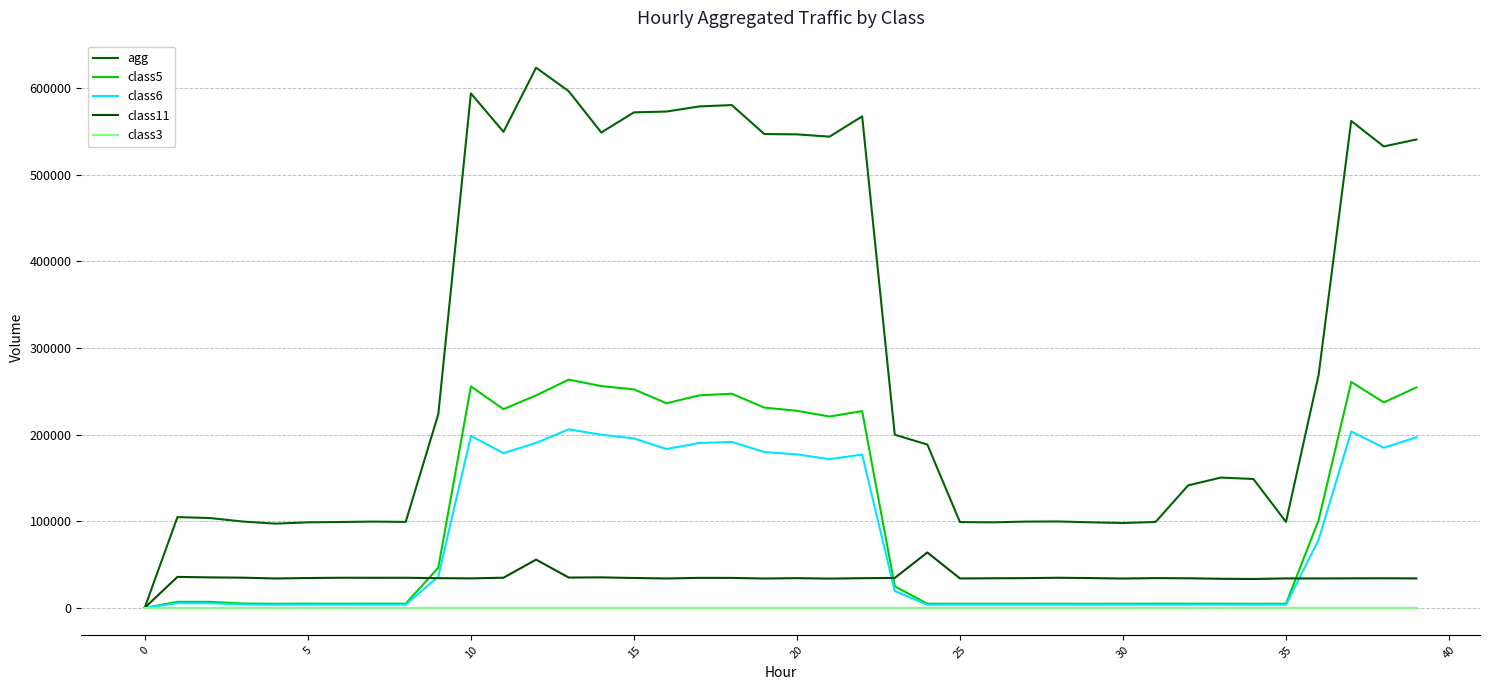

Which series has the largest range (max minus min)?

agg